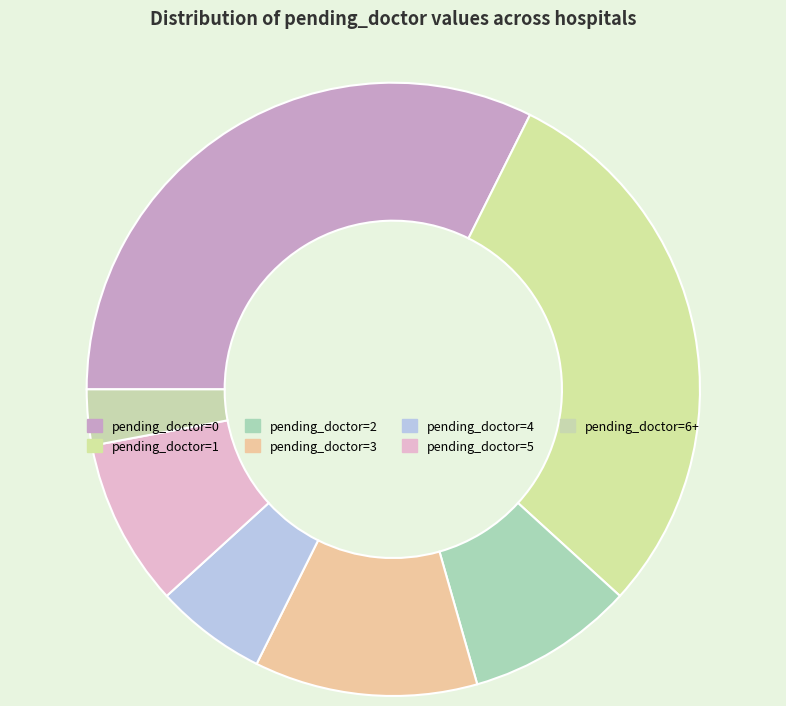

Count the number of slices in the pie.

7